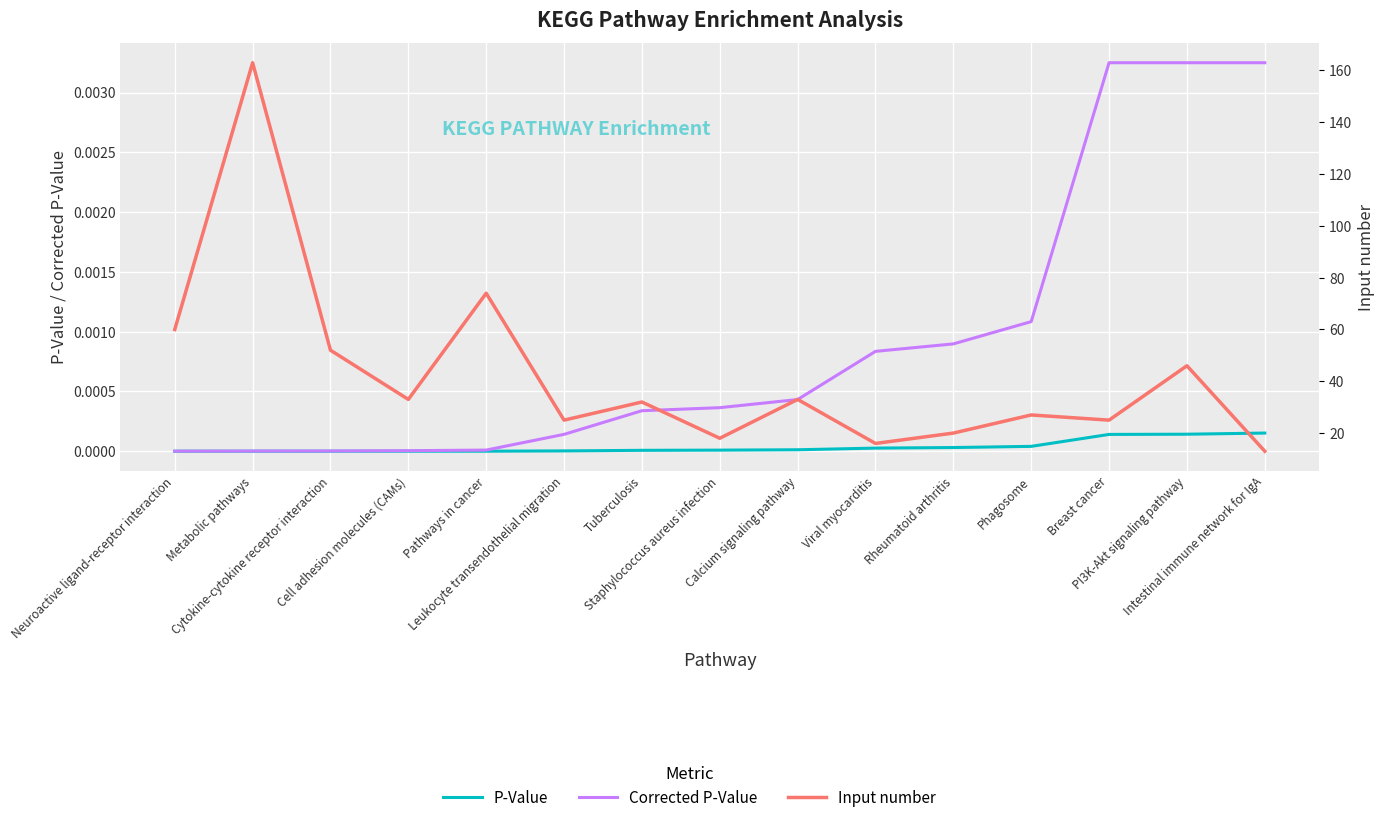

True or false: Input number and P-Value intersect in this chart.

False